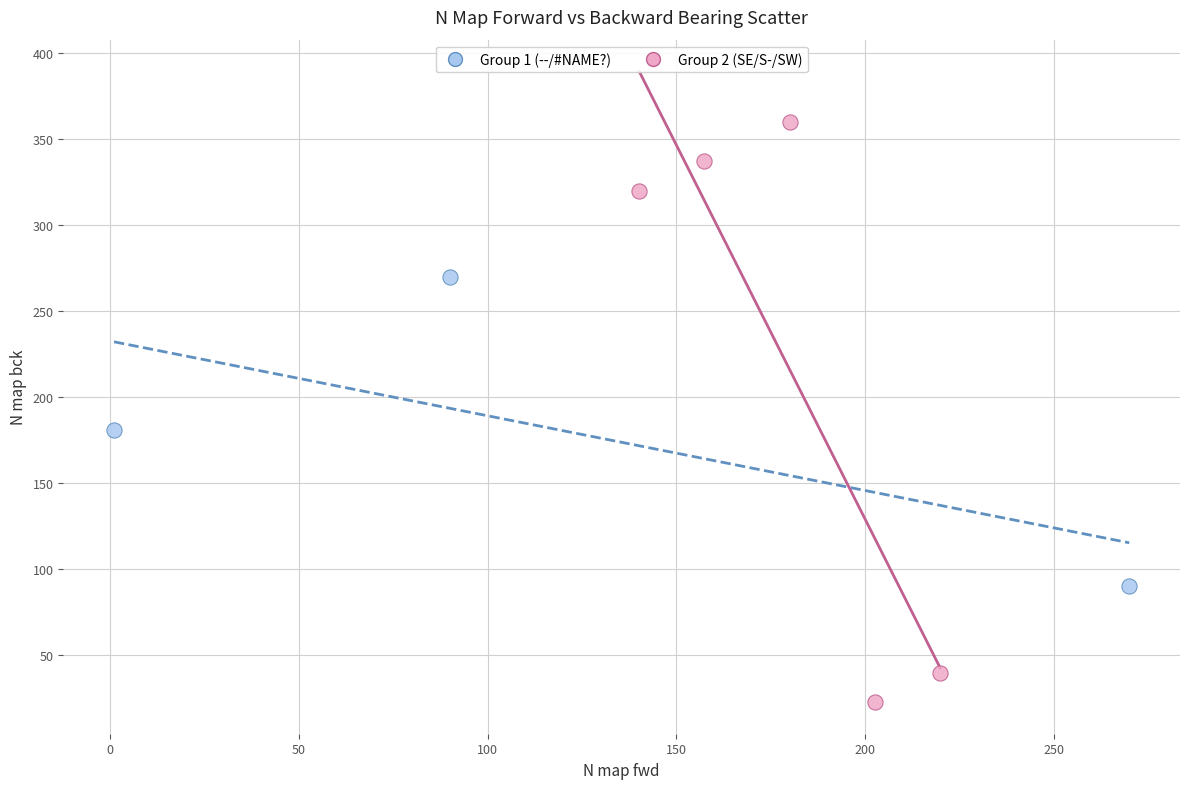

Which series reaches the minimum Y coordinate?

Group 2 (SE/S-/SW)